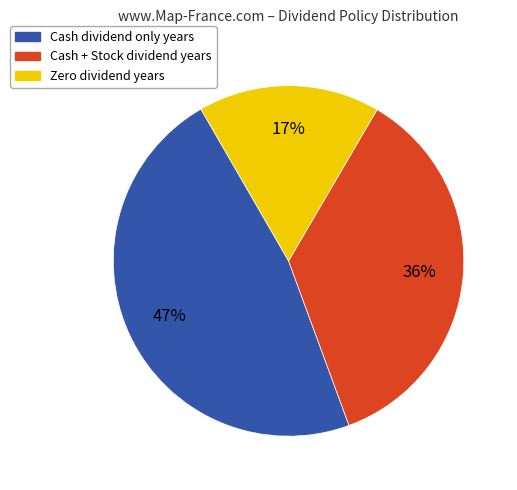

What is the largest slice in the pie chart?

Cash dividend only years